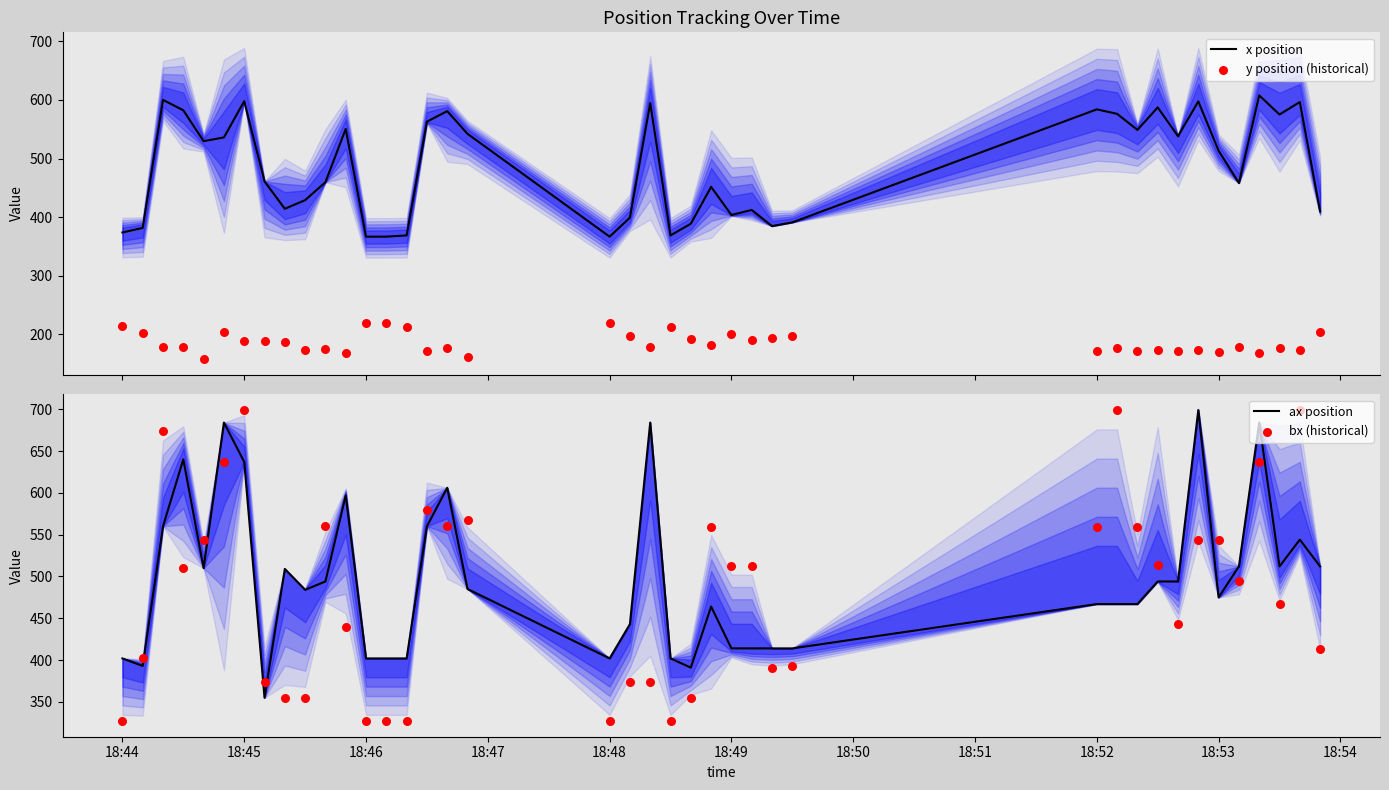

What is the highest value of the x position series?

607.9